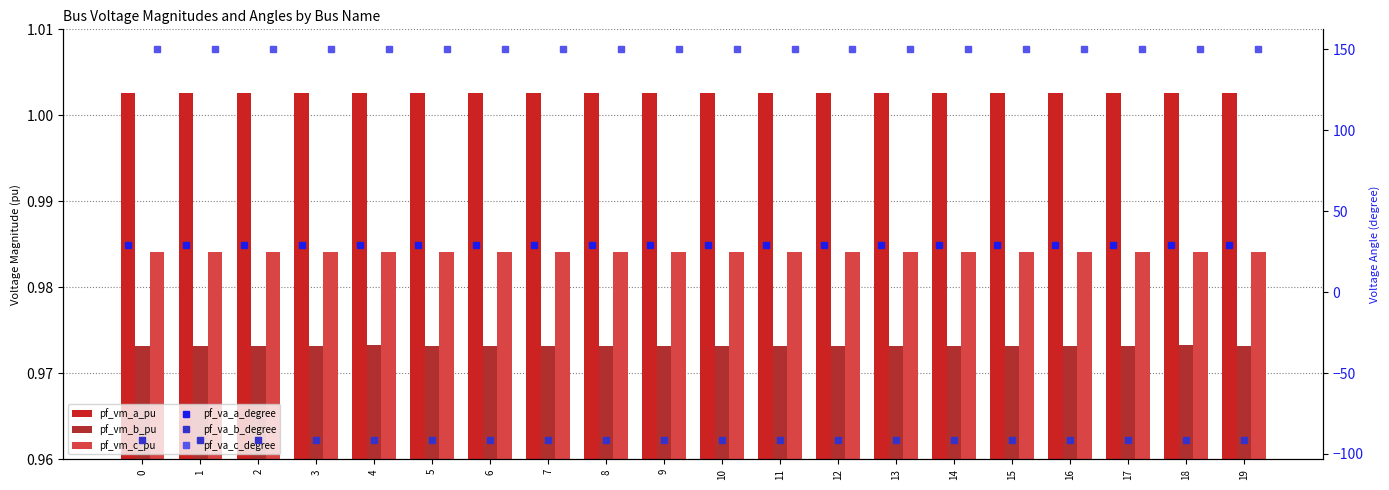

At which category is the sum across all series the highest?

18